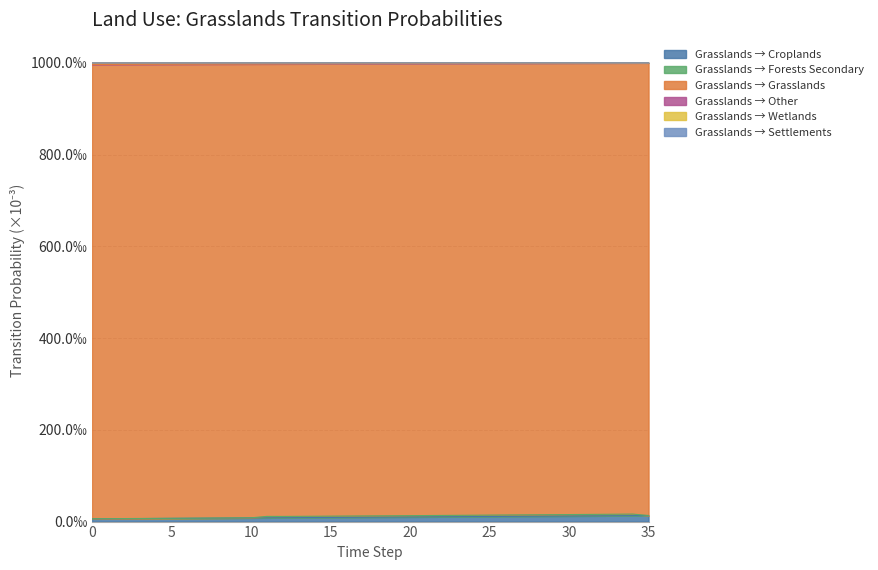

At how many categories does at least one series exceed 217?

36